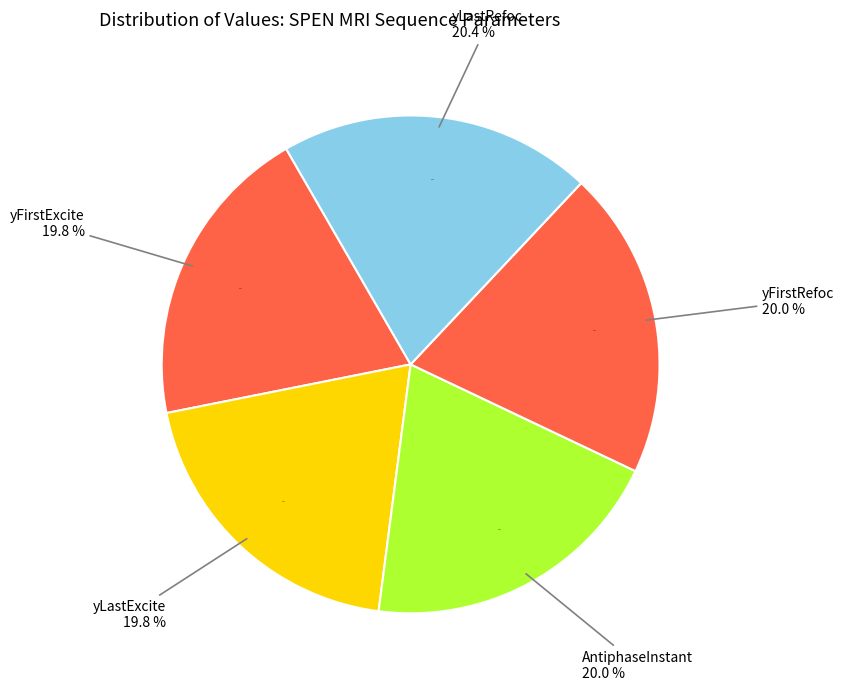

Does yFirstExcite represent more than half of the total?

No